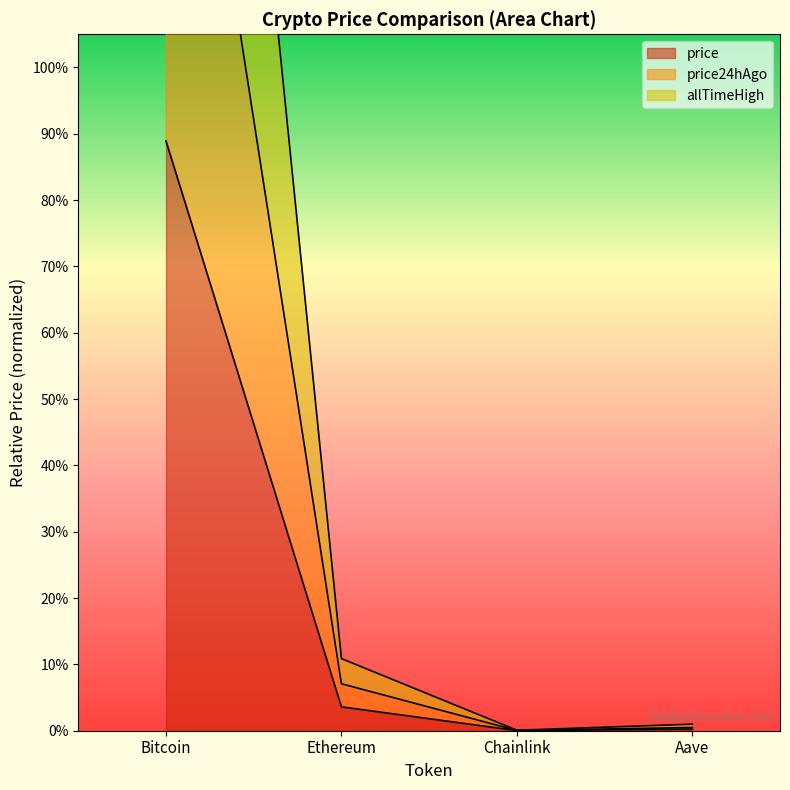

Is it true that allTimeHigh equals 0.0 at Aave?

False